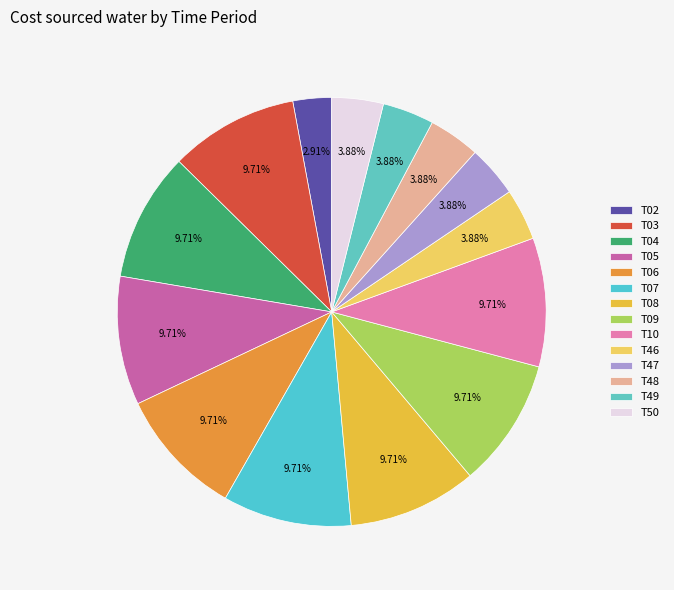

What is the largest slice in the pie chart?

T03